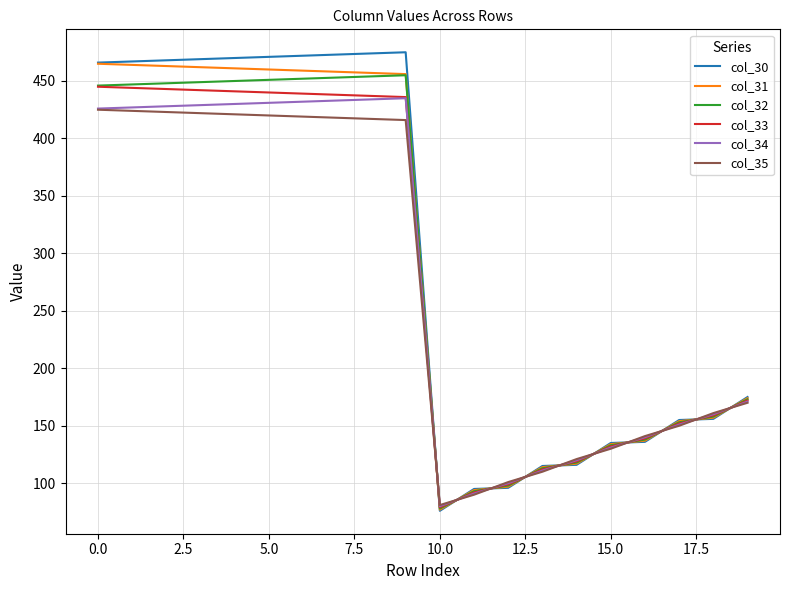

What is the highest value of the col_34 series?

435.0